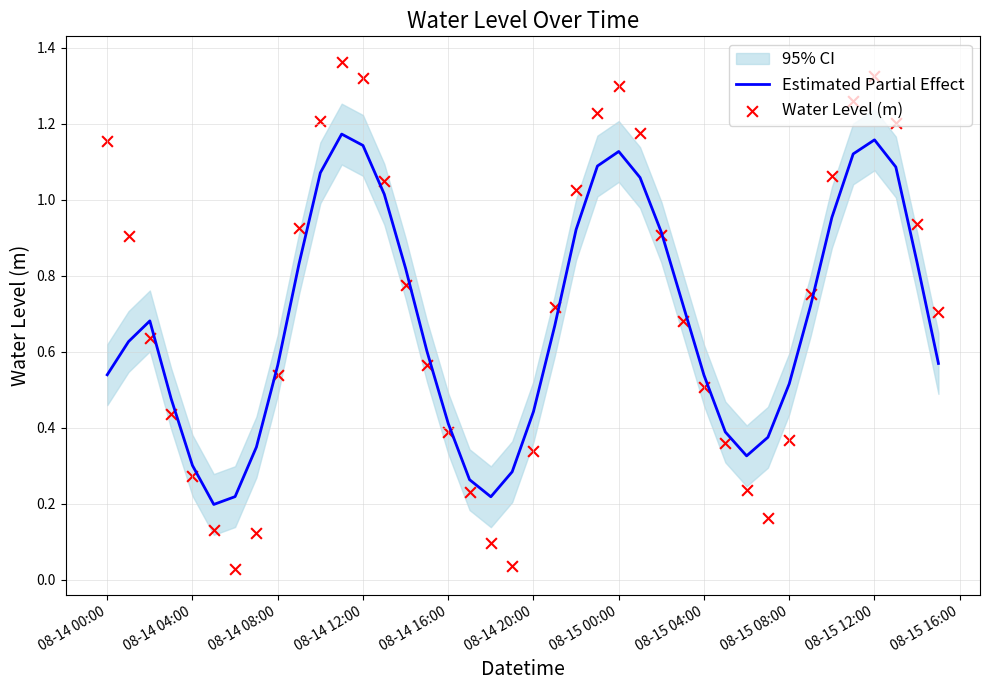

The Estimated Partial Effect series shows 0.8 at 08-14 00:00. True or false?

False